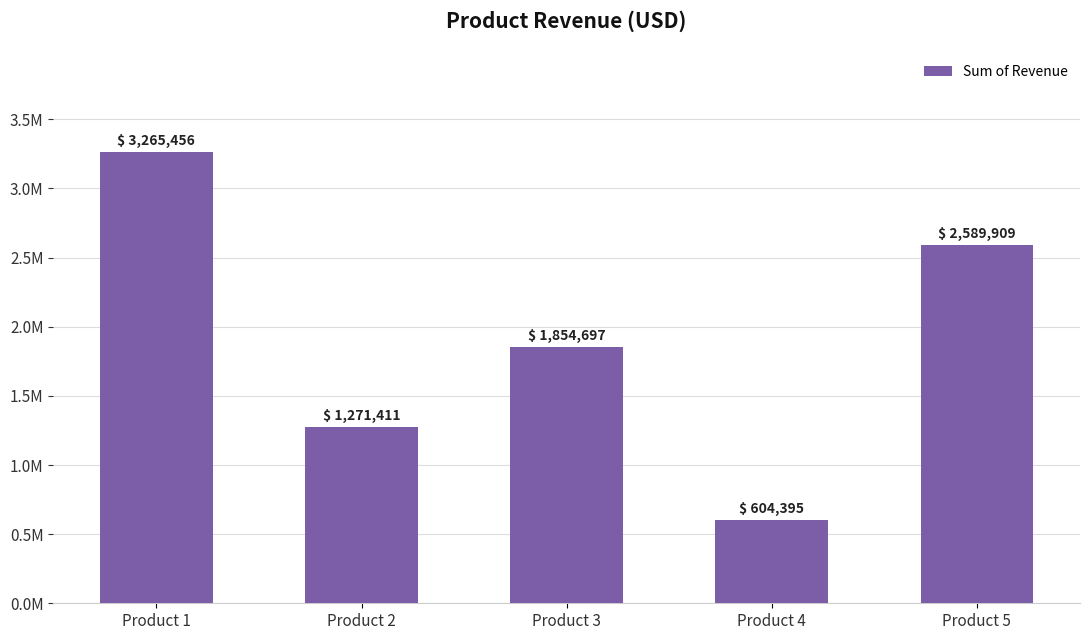

Reading left to right, extract all data points from this chart.

Product 1=3265456	Product 2=1271411	Product 3=1854697	Product 4=604395	Product 5=2589909